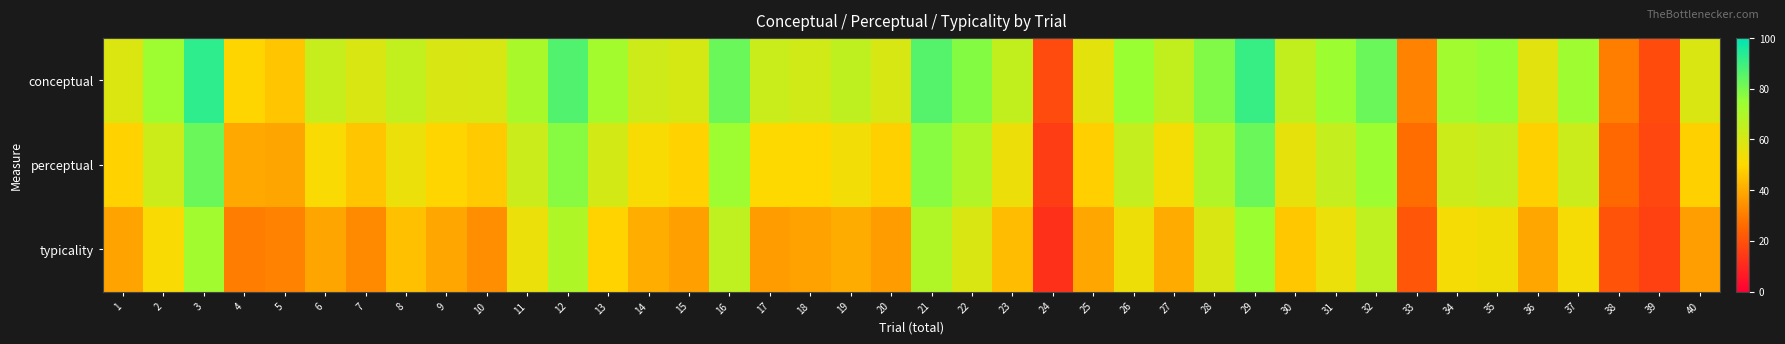

Between 2 and 31, which is larger?

31